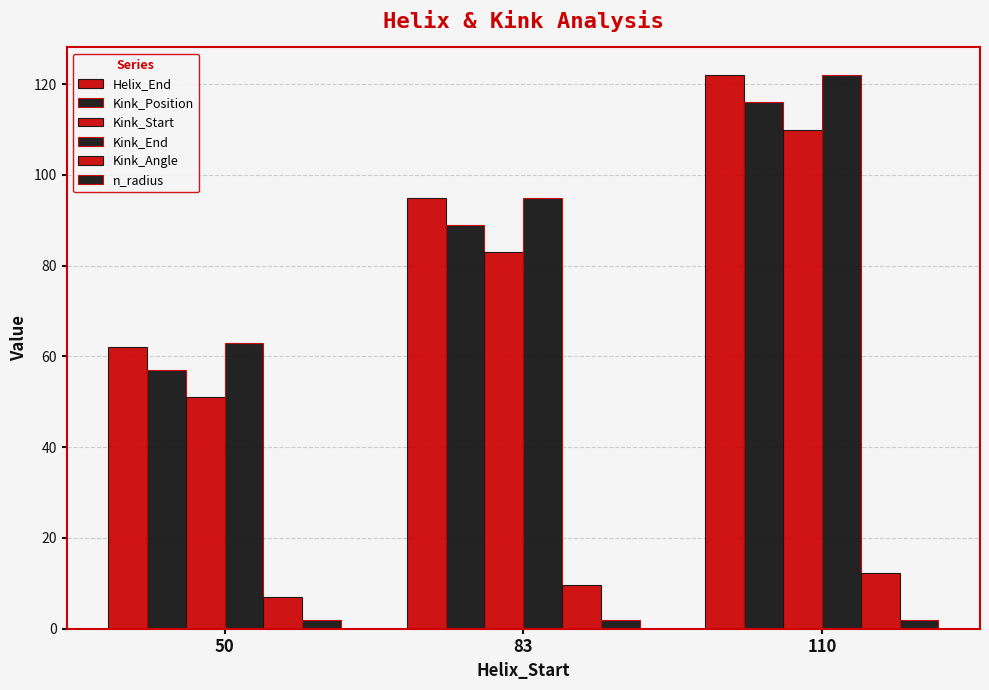

How many data points in Kink_Position are less than 89?

1